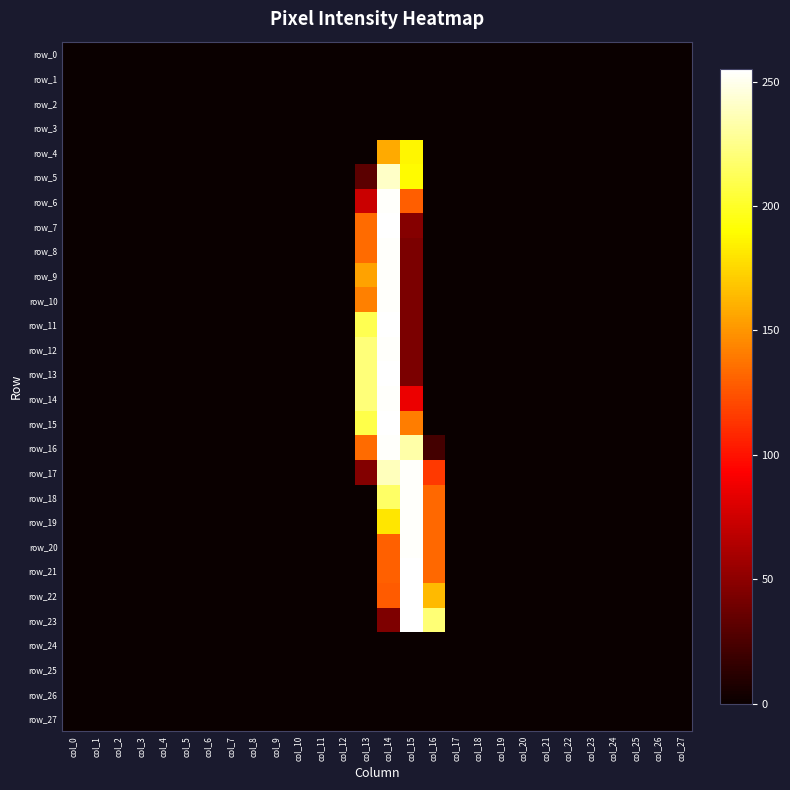

Which category has the lowest value across all series?

col_0